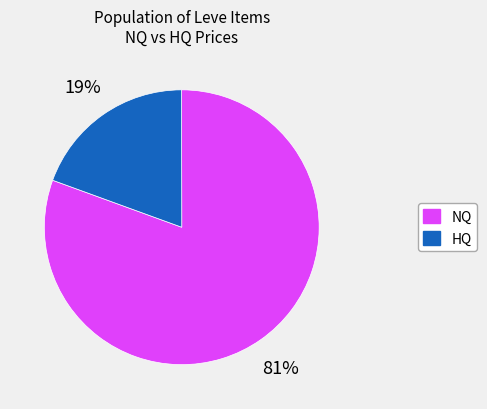

Is there a majority slice in this chart?

Yes